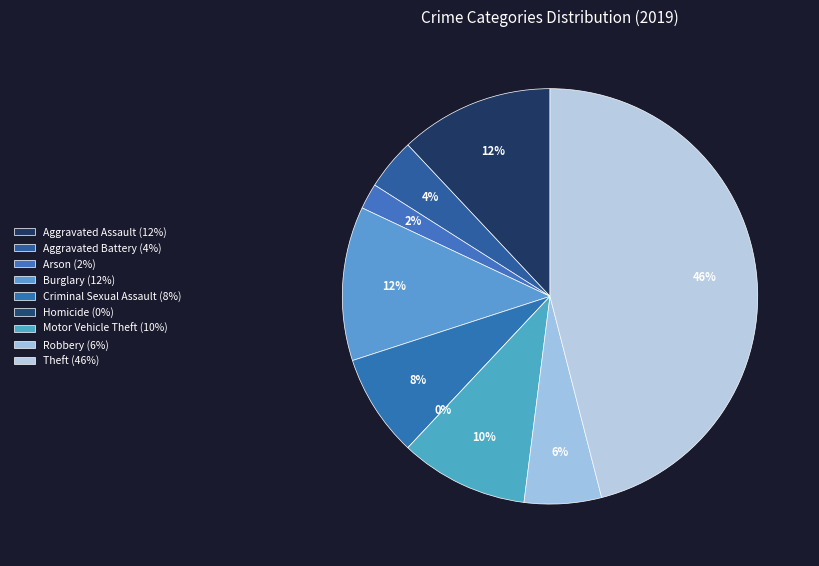

Rank the categories by value from highest to lowest.

Theft, Aggravated Assault, Burglary, Motor Vehicle Theft, Criminal Sexual Assault, Robbery, Aggravated Battery, Arson, Homicide